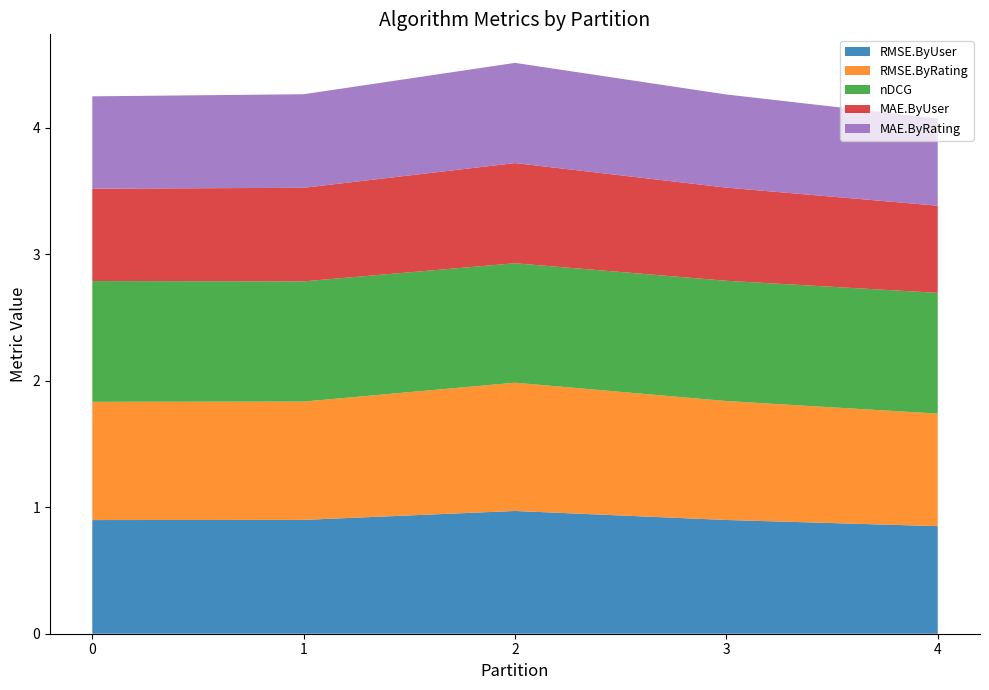

Reading left to right, extract all data points from this chart.

RMSE.ByUser: 0.9	0.9	1.0	0.9	0.9
RMSE.ByRating: 0.9	0.9	1.0	0.9	0.9
nDCG: 1.0	1.0	0.9	1.0	1.0
MAE.ByUser: 0.7	0.7	0.8	0.7	0.7
MAE.ByRating: 0.7	0.7	0.8	0.7	0.7